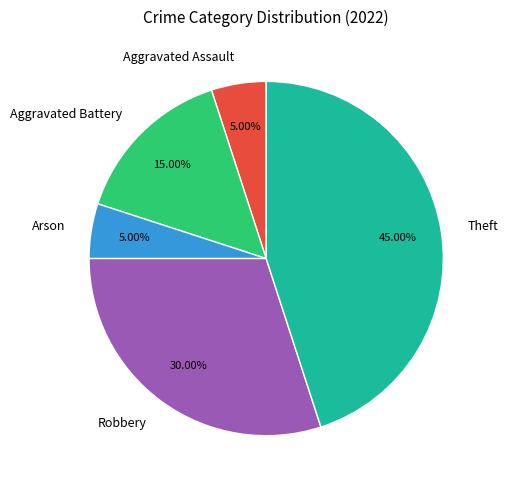

The Aggravated Battery slice represents 15% of the pie. True or false?

True